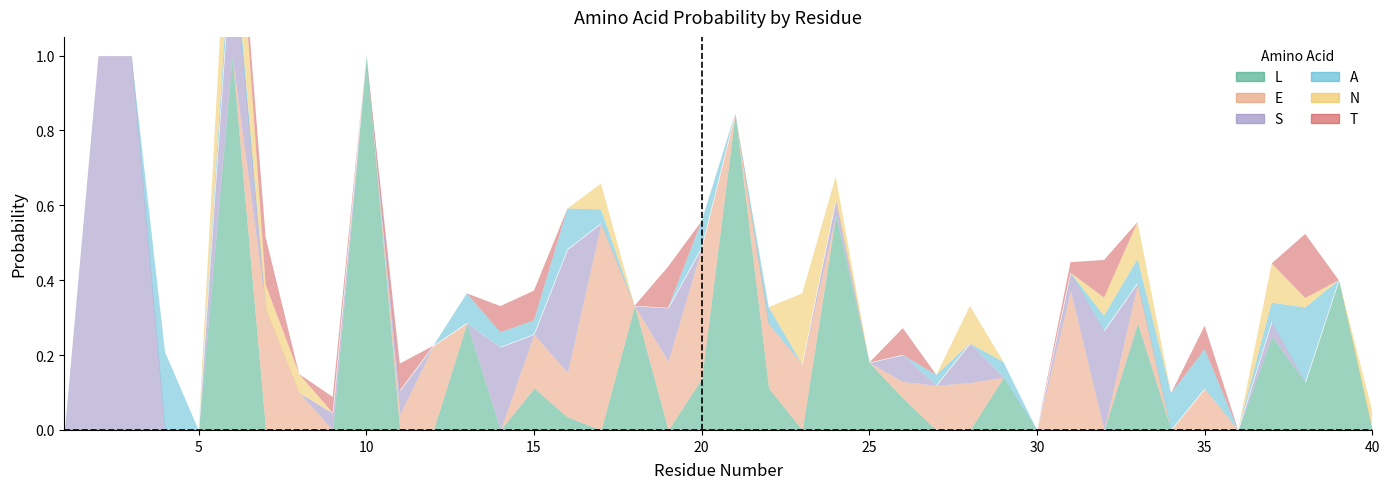

Is it true that N equals 0.0 at 28?

False